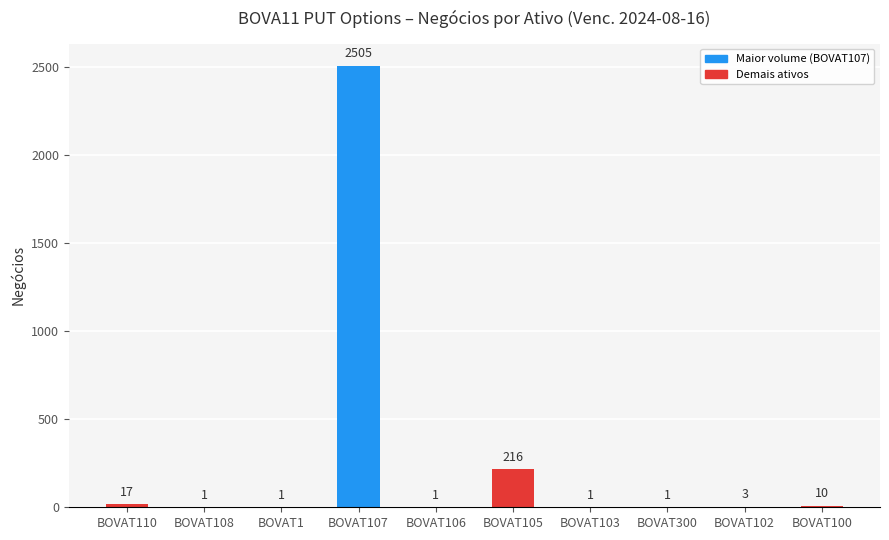

Reading left to right, list all the values displayed in this chart.

BOVAT110=17	BOVAT108=1	BOVAT1=1	BOVAT107=2505	BOVAT106=1	BOVAT105=216	BOVAT103=1	BOVAT300=1	BOVAT102=3	BOVAT100=10